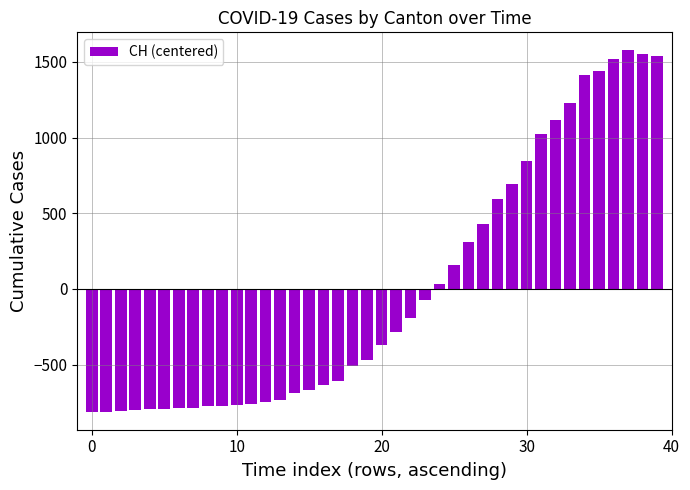

What is the value of the 22nd bar from the left?

-285.1